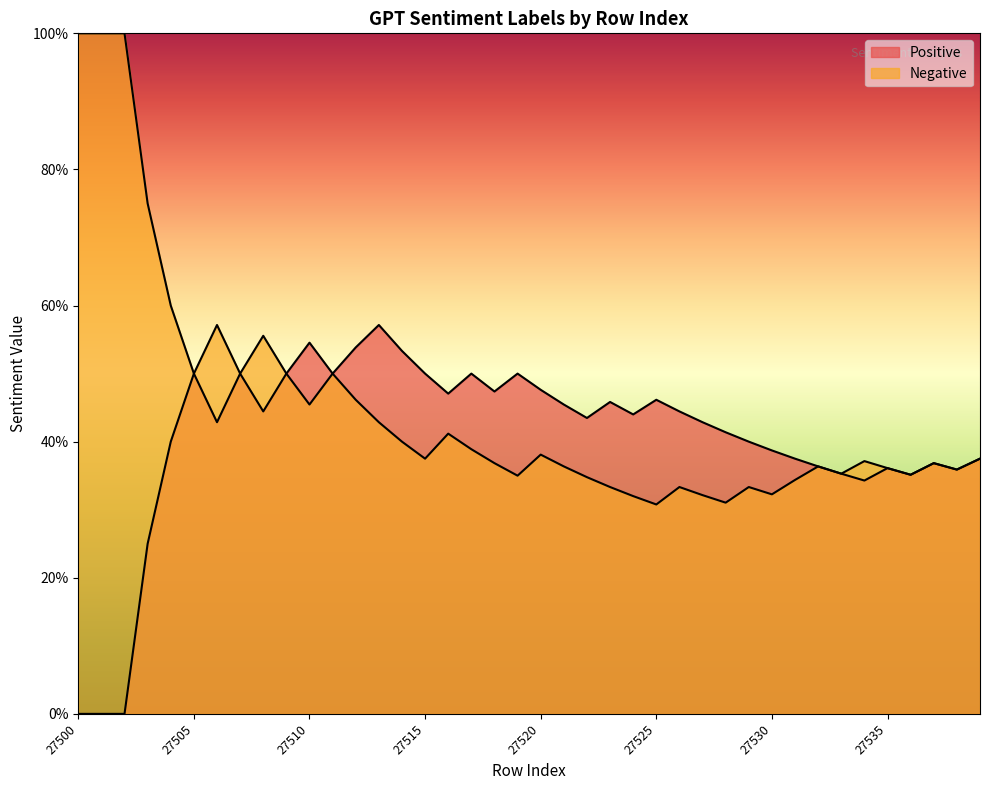

Which series has the widest spread of values?

Positive